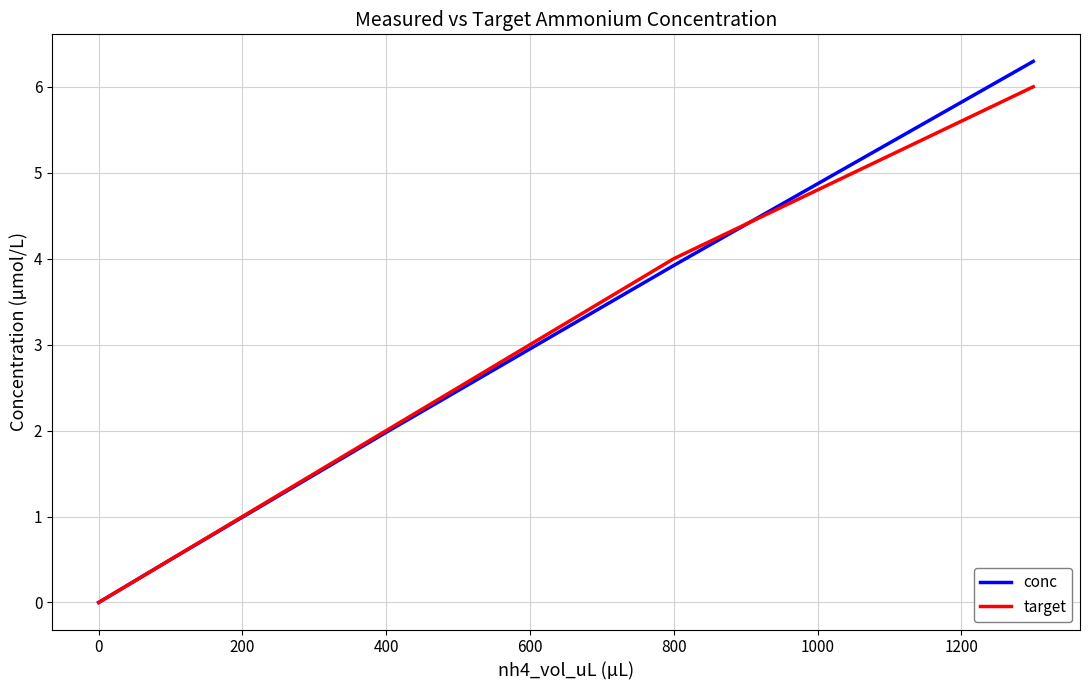

List the series in order of their peak value, highest first.

conc, target